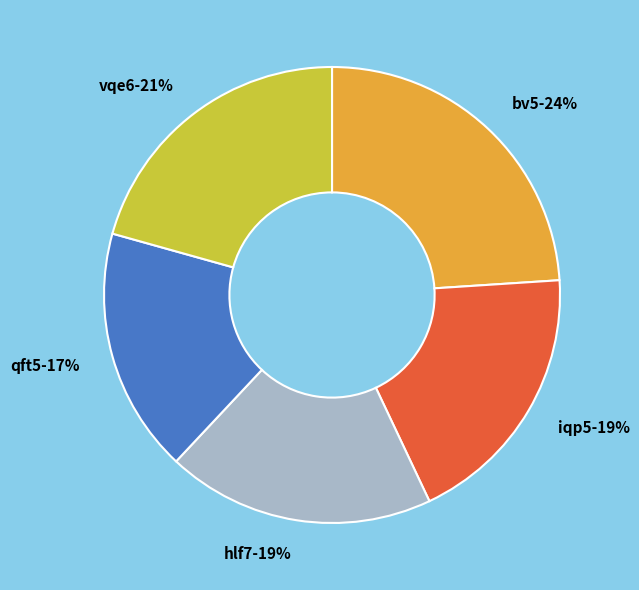

Is there any slice that represents more than half of the pie?

No